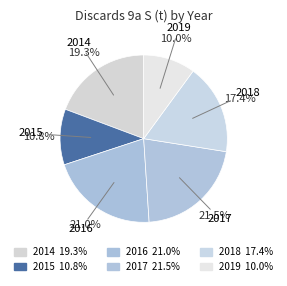

Approximately how many times larger is the value at 2016 compared to 2014?

1.1